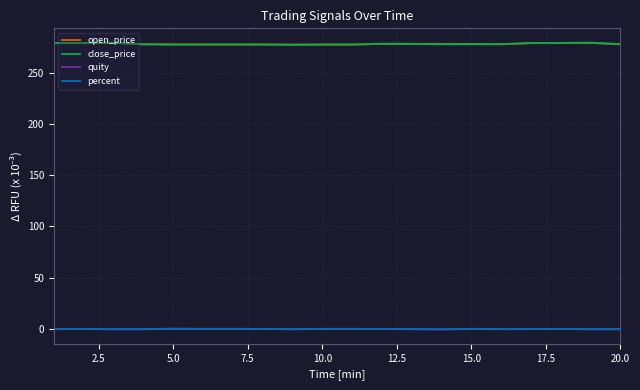

What is the greatest value displayed?

279.1